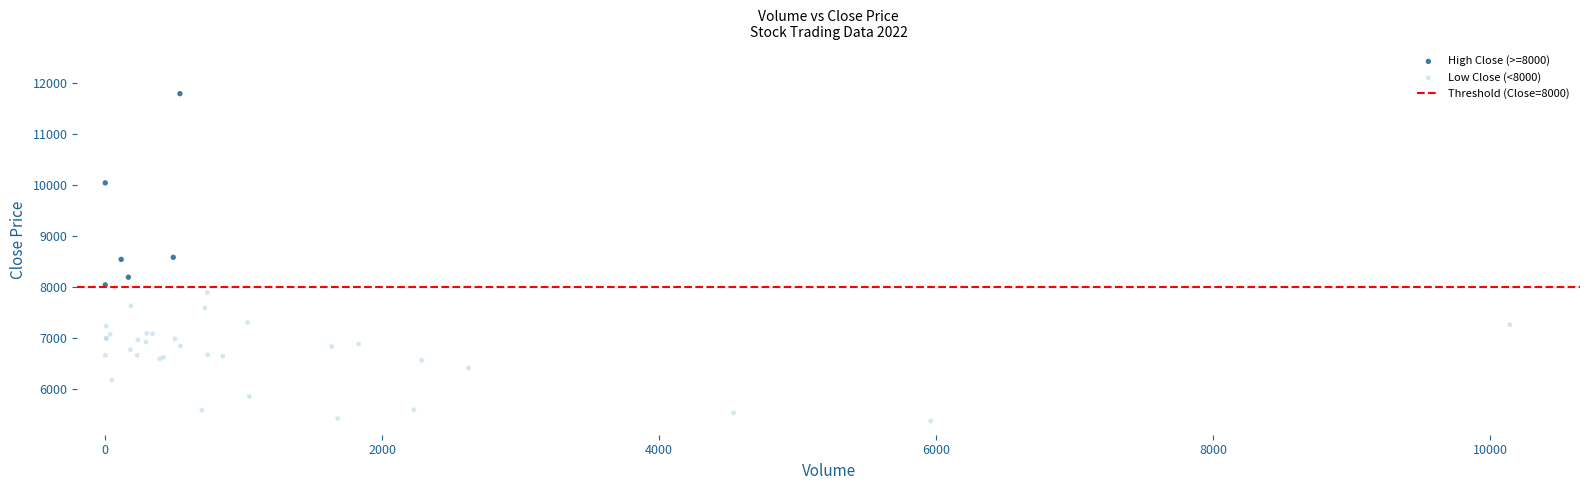

Which series has the largest Y range (max minus min)?

High Close (>=8000)